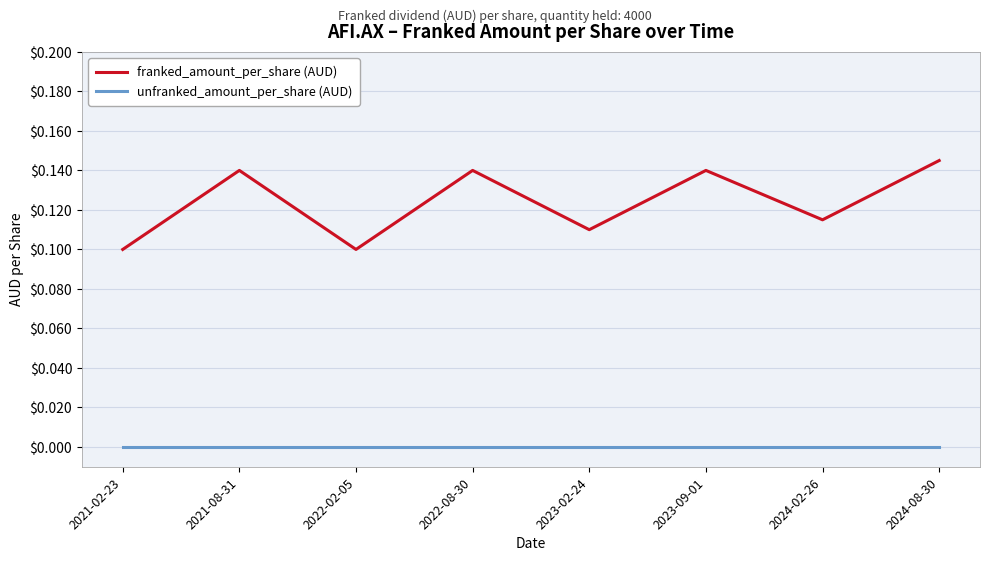

The value of franked_amount_per_share (AUD) at 2022-08-30 is 0.2. True or false?

False